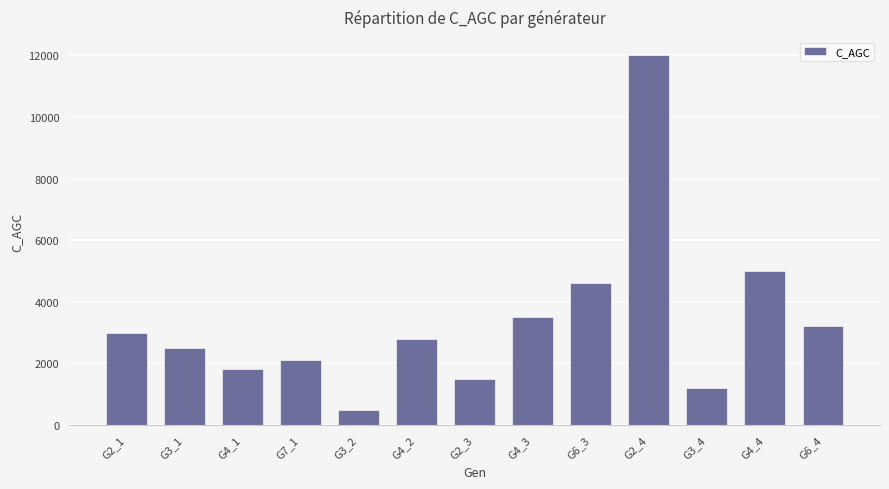

At which category does the chart reach its peak across all series?

G2_4